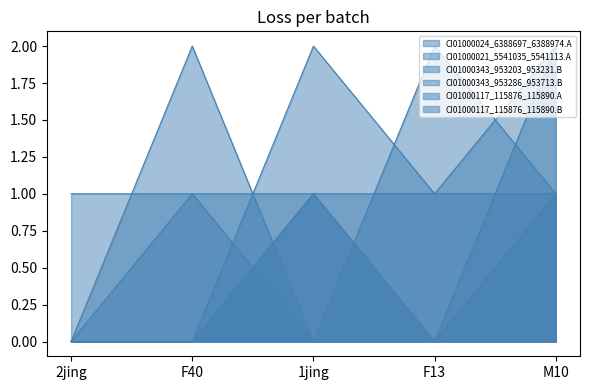

How many CI01000343_953203_953231.B values are between 0 and 1?

4